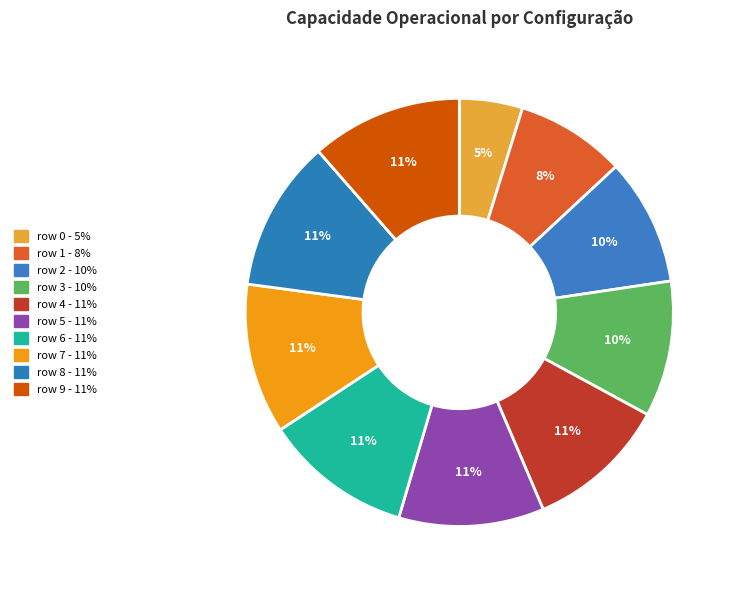

How many segments does this pie chart have?

10